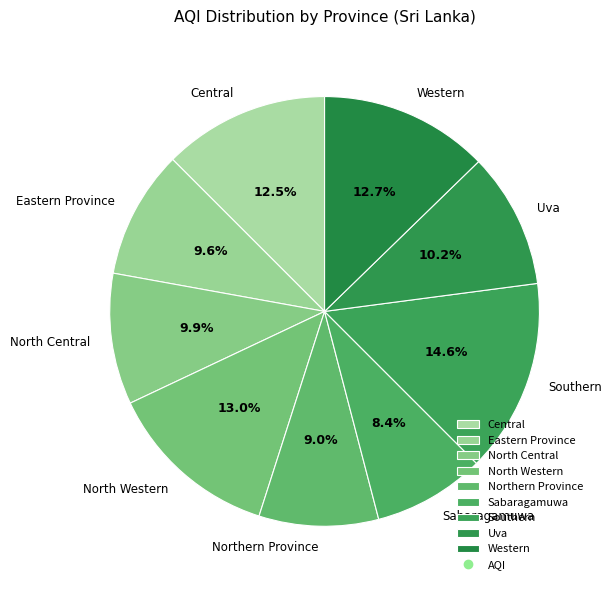

To the nearest percent, what percentage of the pie is North Western?

13%